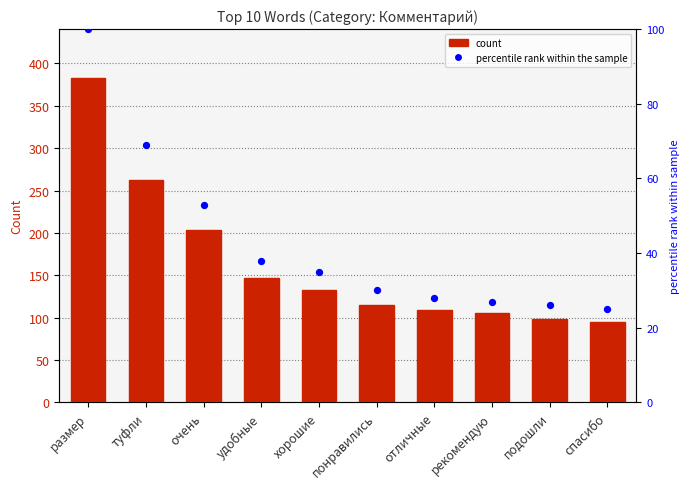

Which series contains the highest Y value?

Count